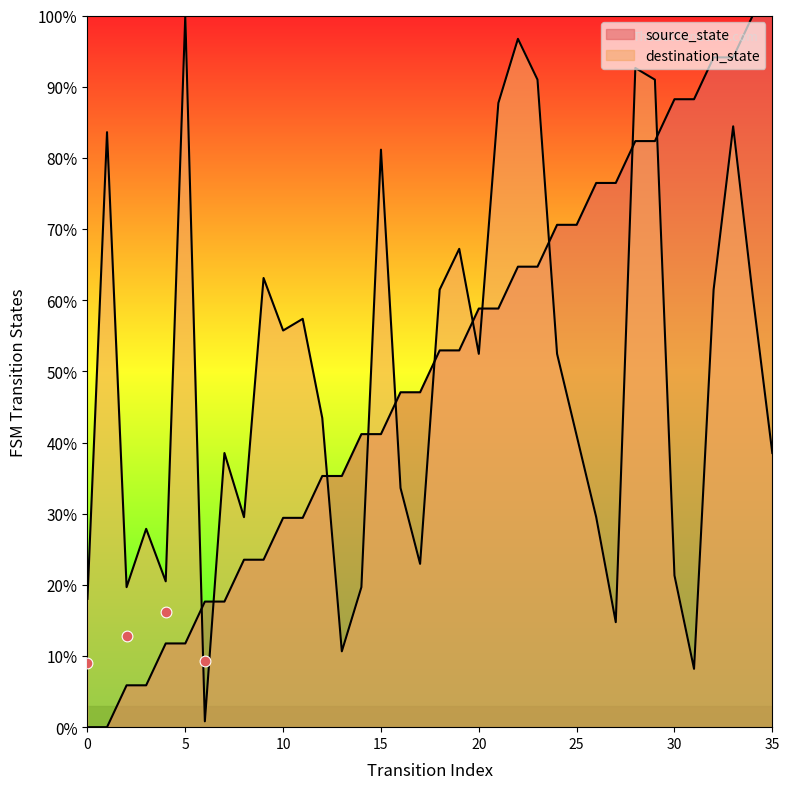

Which series contains the lowest Y value?

source_state